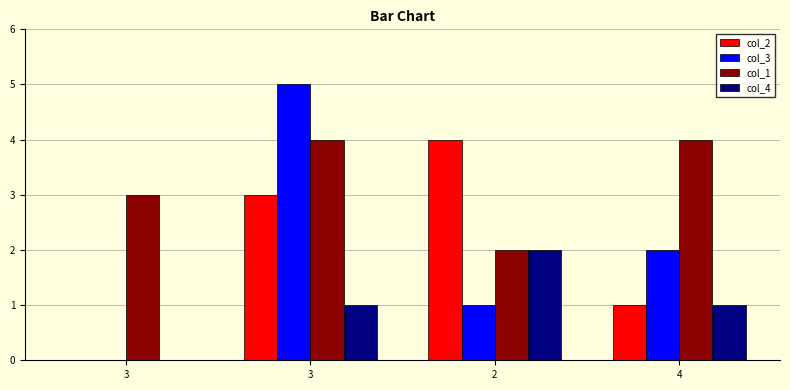

Is the value of col_4 at 3 greater than the value of col_1 at 3?

No